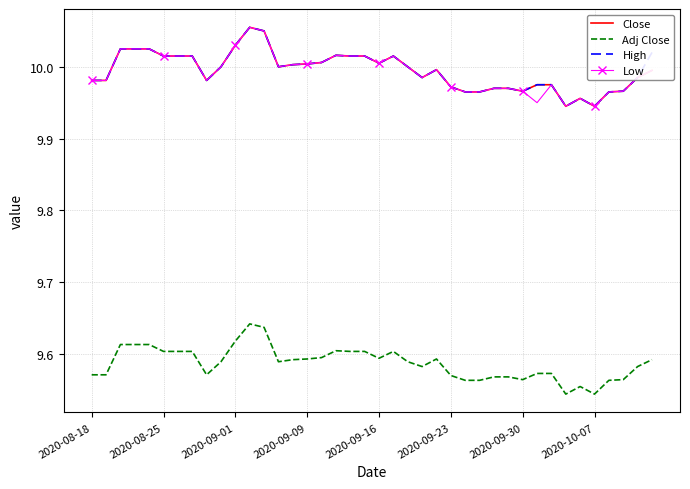

True or false: Low and Adj Close intersect in this chart.

False